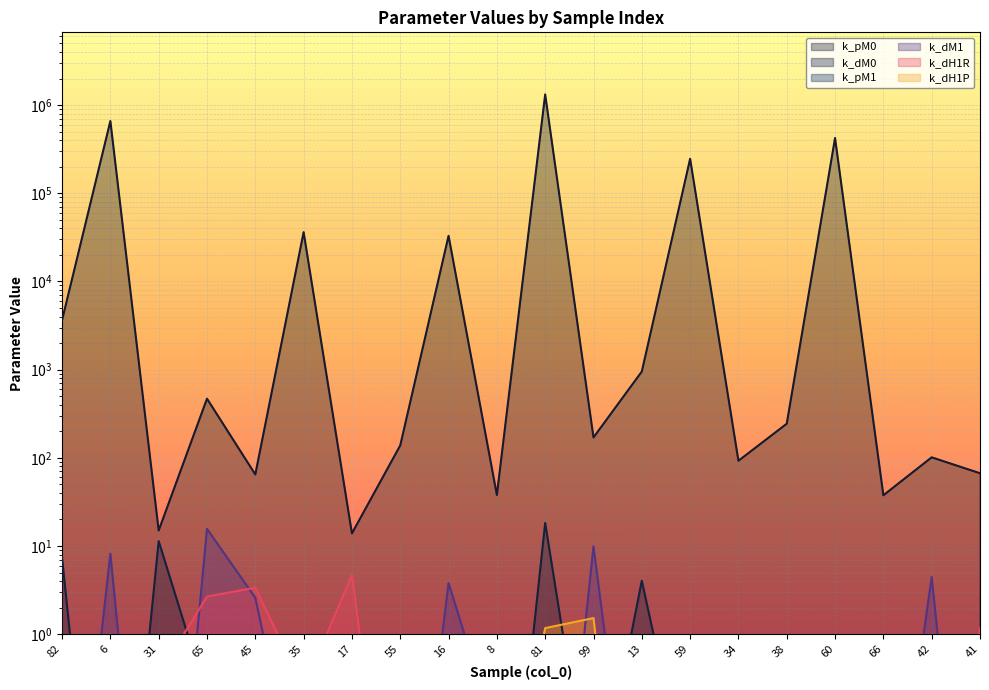

Reading left to right, what are all the values shown in this chart?

k_pM0: 3635.0	659623.4	15.0	468.7	64.8	36213.4	13.9	138.3	32910.2	37.9	1320985.2	170.3	951.7	245998.5	92.6	243.7	422708.1	37.6	101.3	66.9
k_dM0: 7.4	0.0	11.4	0.2	0.0	0.1	0.9	0.1	0.0	0.0	18.2	0.0	4.0	0.0	0.0	0.0	0.3	0.0	0.0	1.0
k_pM1: 0.0	0.0	0.0	0.0	0.0	0.0	0.0	0.0	0.0	0.0	0.0	0.0	0.0	0.0	0.0	0.0	0.0	0.0	0.0	0.0
k_dM1: 0.0	8.2	0.0	15.7	2.6	0.0	0.0	0.0	3.8	0.1	0.0	9.9	0.0	0.1	0.2	0.0	0.0	0.0	4.4	0.0
k_dH1R: 0.2	0.1	0.3	2.7	3.4	0.2	4.7	0.0	0.2	0.6	0.2	0.0	0.0	0.0	0.0	0.0	0.0	0.3	0.0	1.2
k_dH1P: 0.0	0.0	0.0	0.0	0.0	0.0	0.5	0.0	0.0	0.0	1.2	1.5	0.0	0.0	0.1	0.0	0.0	0.0	0.1	0.0